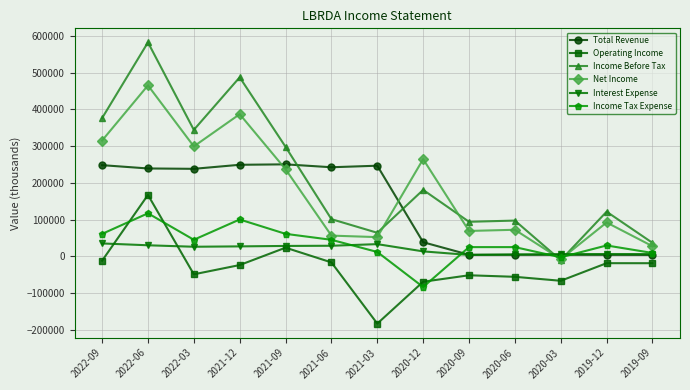

At which category does the chart reach its peak across all series?

2022-06